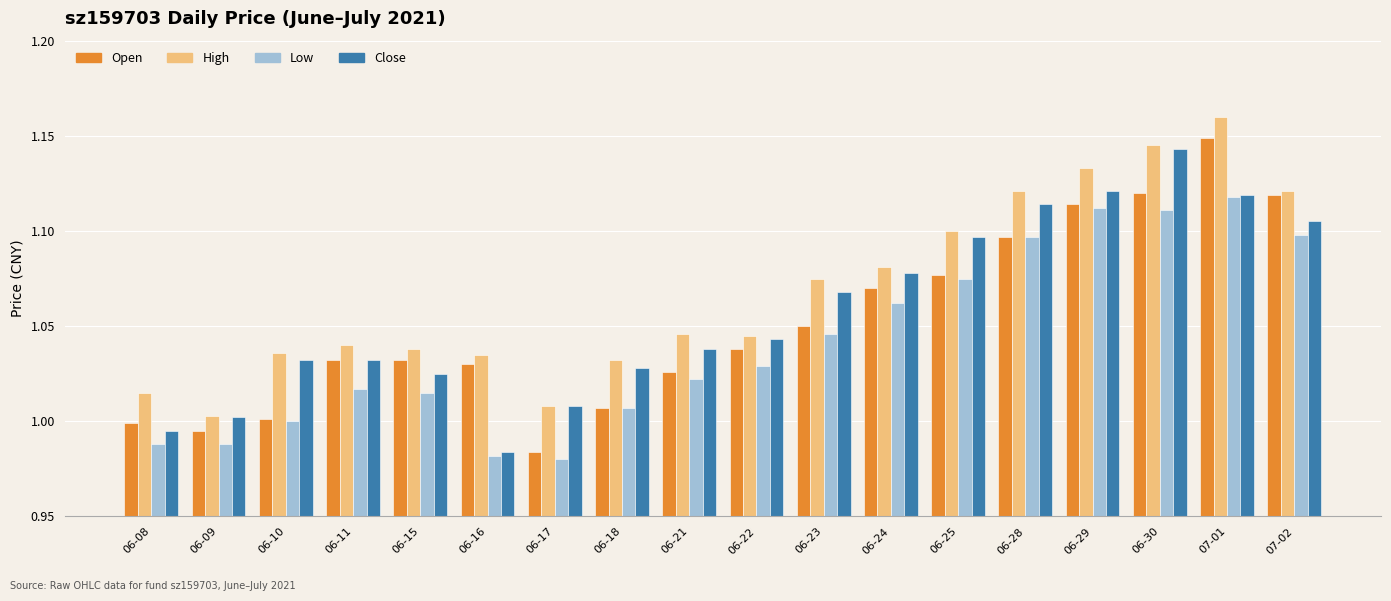

How many bars are there in each group?

4